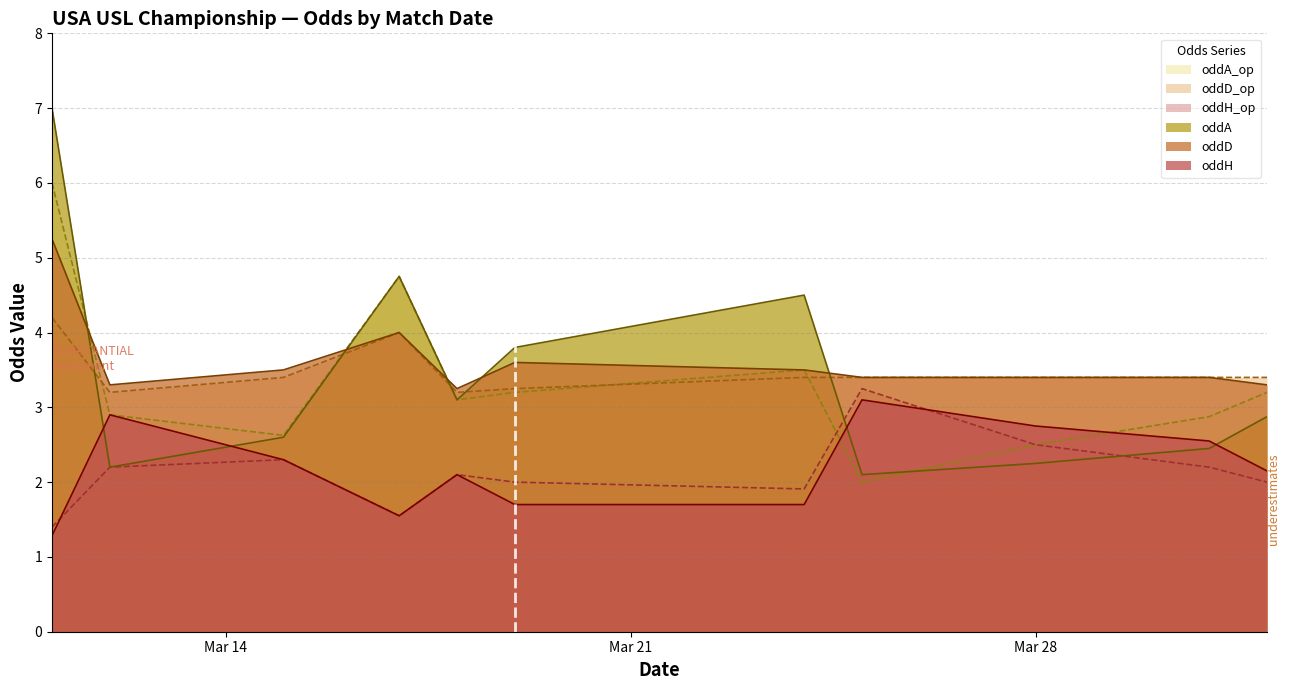

How many lines are shown in the chart?

6